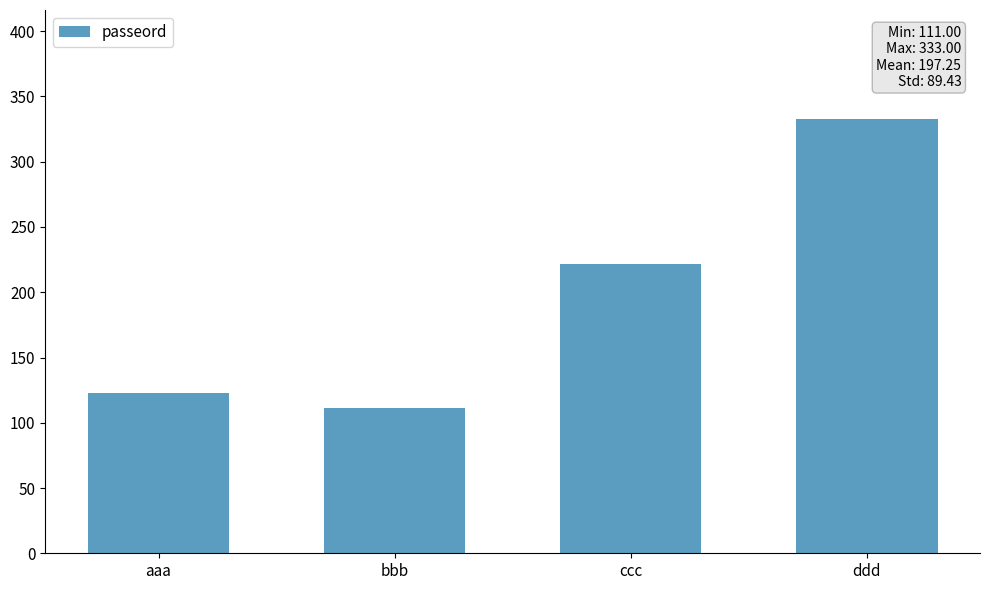

List the labels in order of value, largest first.

ddd, ccc, aaa, bbb